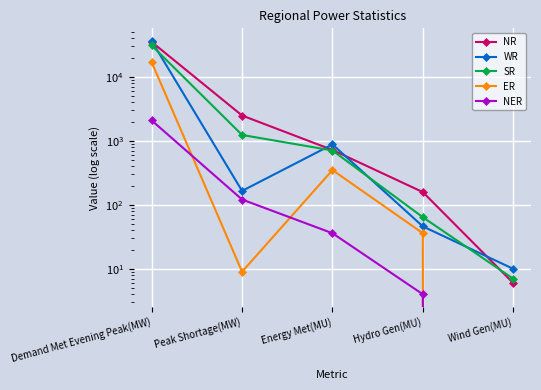

Reading left to right, extract all data points from this chart.

NR: 35067	2486	720	158	6
WR: 36305	165	879	46	10
SR: 30912	1235	706	64	7
ER: 16898	9	349	36	0
NER: 2083	121	36	4	0